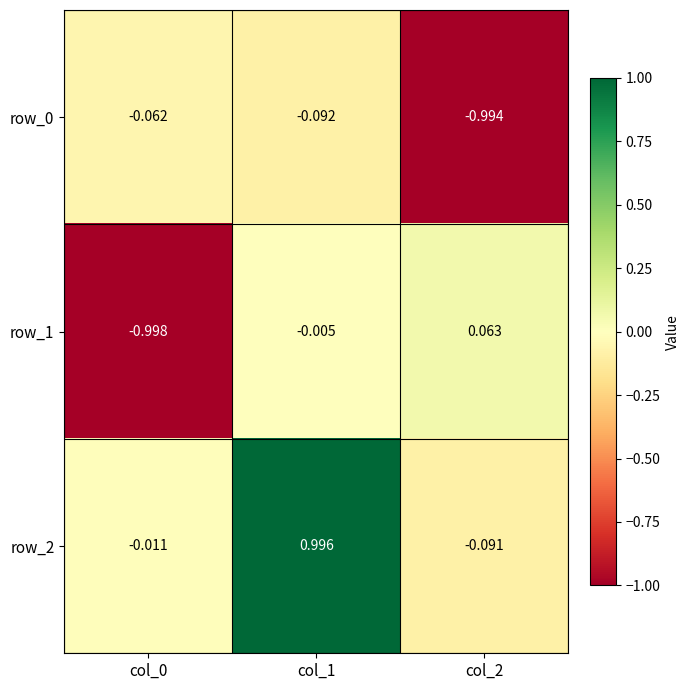

Reading right to left, transcribe all the data shown in this chart.

row_0: -1.0	-0.1	-0.1
row_1: 0.1	-0.0	-1.0
row_2: -0.1	1.0	-0.0